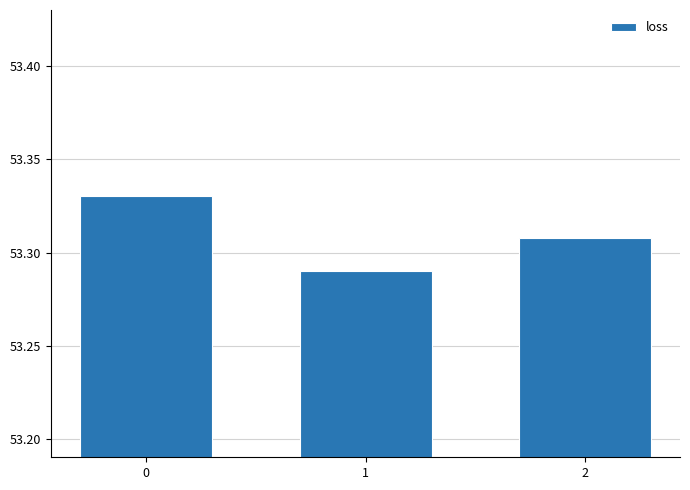

List the labels in order of value, smallest first.

1, 2, 0